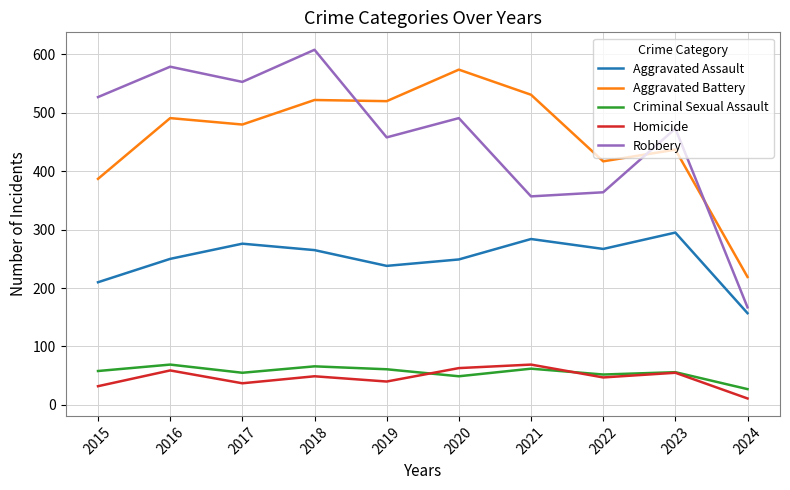

Which series has the widest spread of values?

Robbery